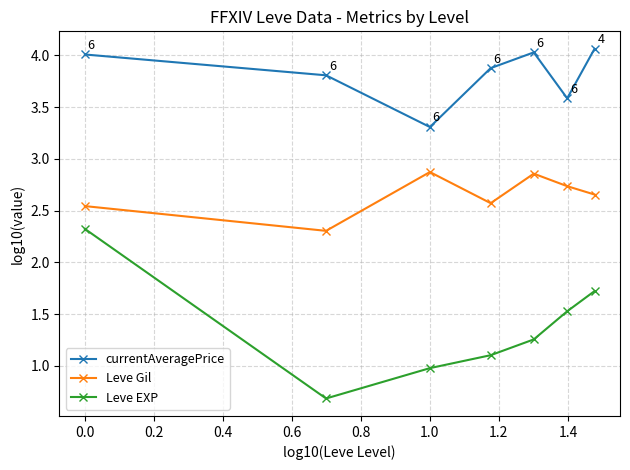

What is the average value of the Leve Gil series?

2.6